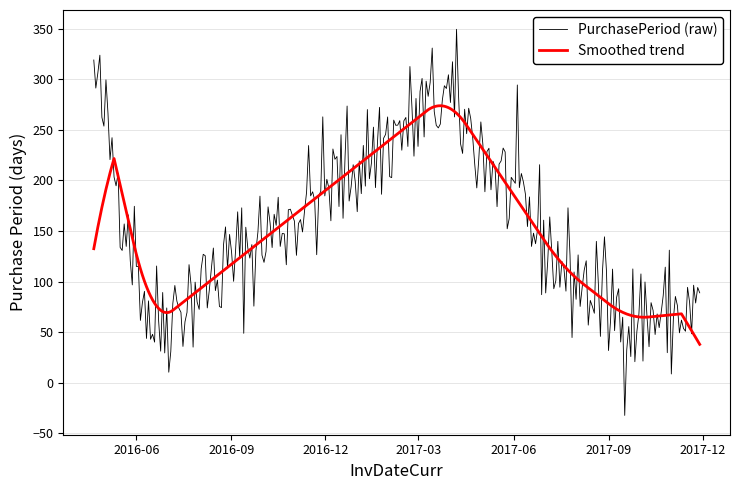

List the series in order of their peak value, lowest first.

Smoothed trend, PurchasePeriod (raw)